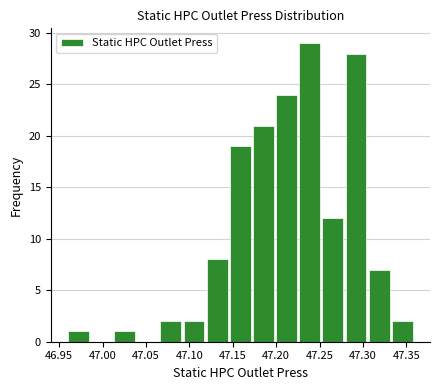

Reading left to right, transcribe this chart: for each bar, give the range it covers on the x-axis and its height. Neither the bar edges nor the heights are printed on the chart, so give them approximately, as read against the axes.

46.960 to 46.985: 1
46.985 to 47.015: 0
47.015 to 47.040: 1
47.040 to 47.065: 0
47.065 to 47.095: 2
47.095 to 47.120: 2
47.120 to 47.145: 8
47.145 to 47.175: 19
47.175 to 47.200: 21
47.200 to 47.225: 24
47.225 to 47.255: 29
47.255 to 47.280: 12
47.280 to 47.305: 28
47.305 to 47.335: 7
47.335 to 47.360: 2